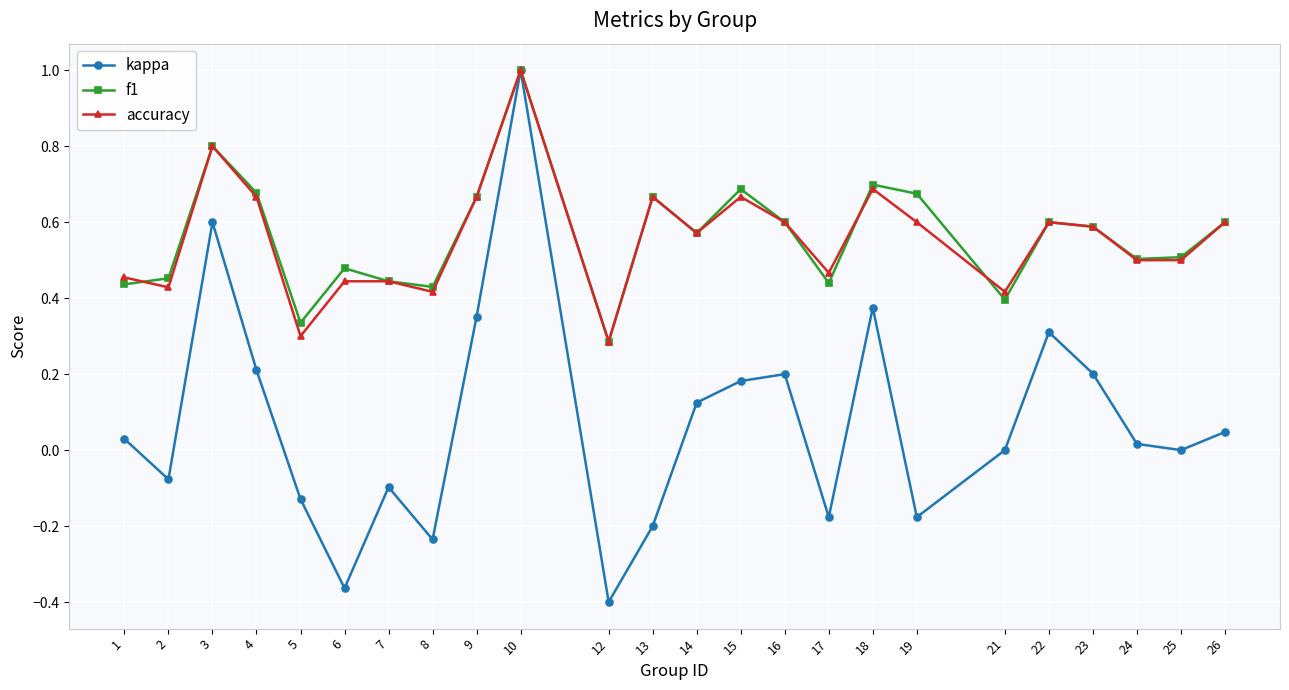

Which series changed the most between 17 and 23?

kappa